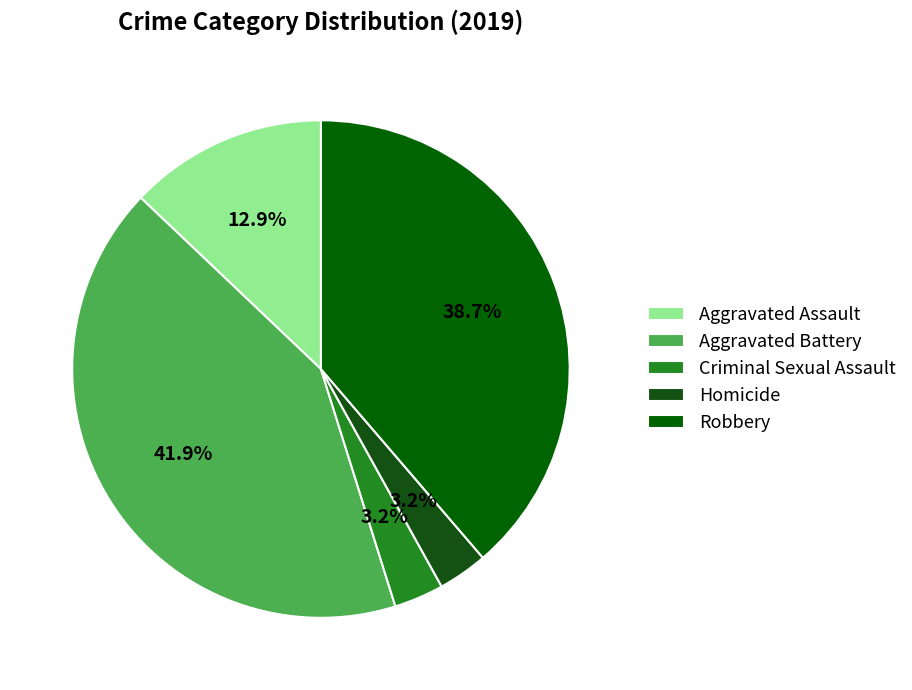

How many slices are in this pie chart?

5